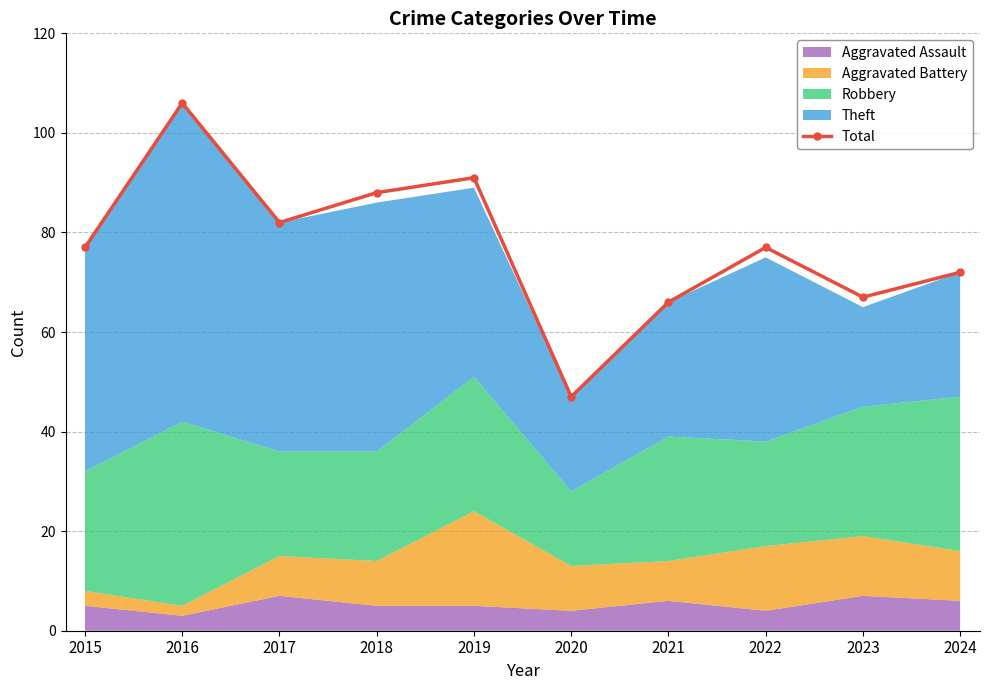

What is the change in value from 2016 to 2023?

-39